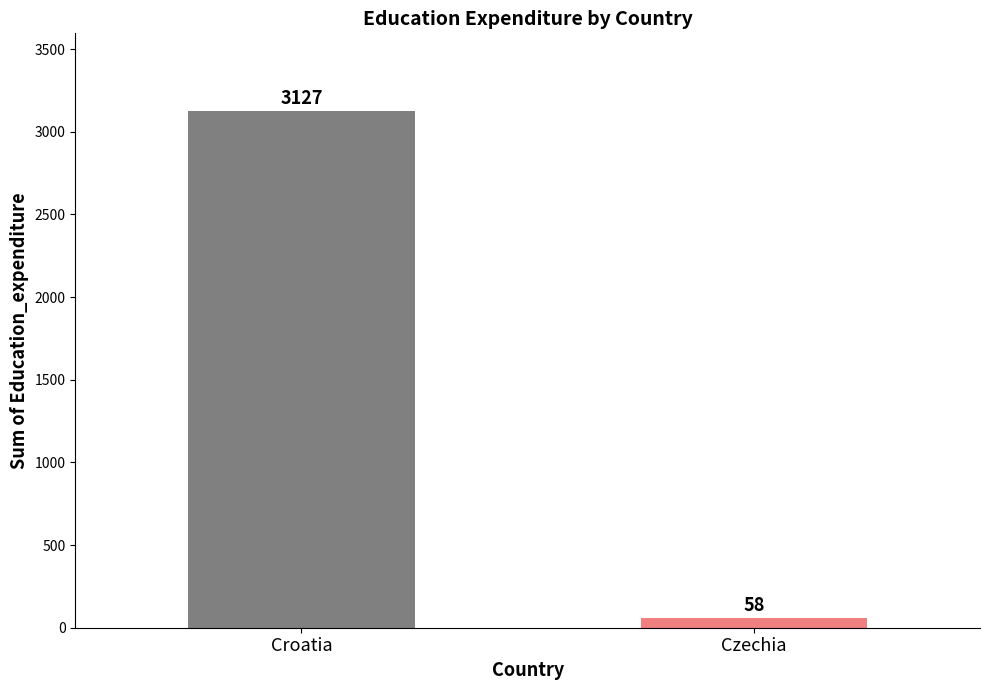

What is the value of the 2nd bar from the left?

58